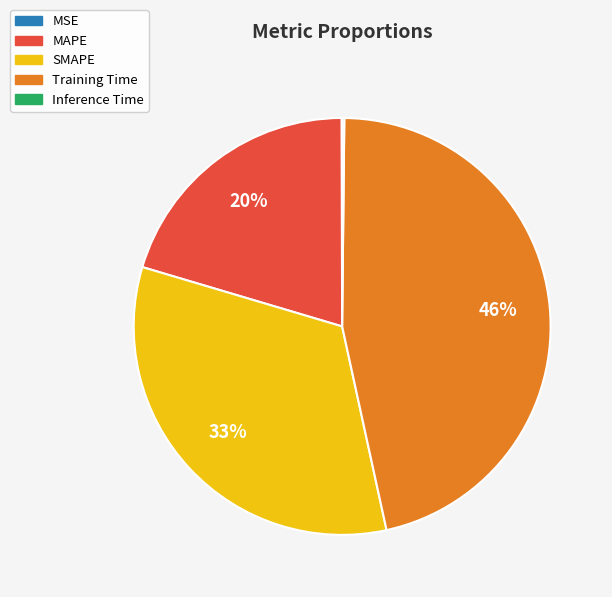

Is it true that Training Time is 57% of the pie?

False